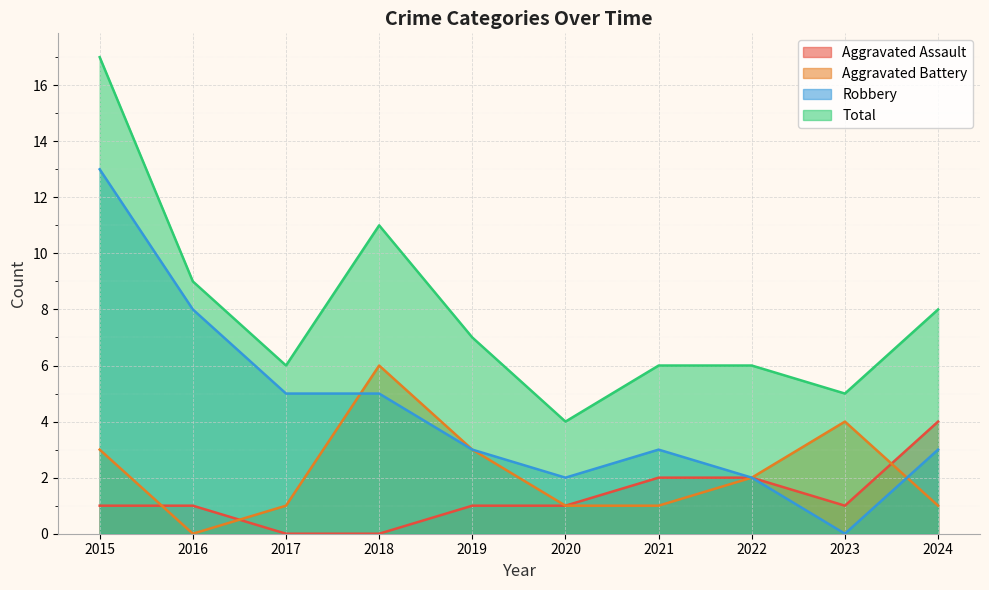

How many values in Robbery are above zero?

9